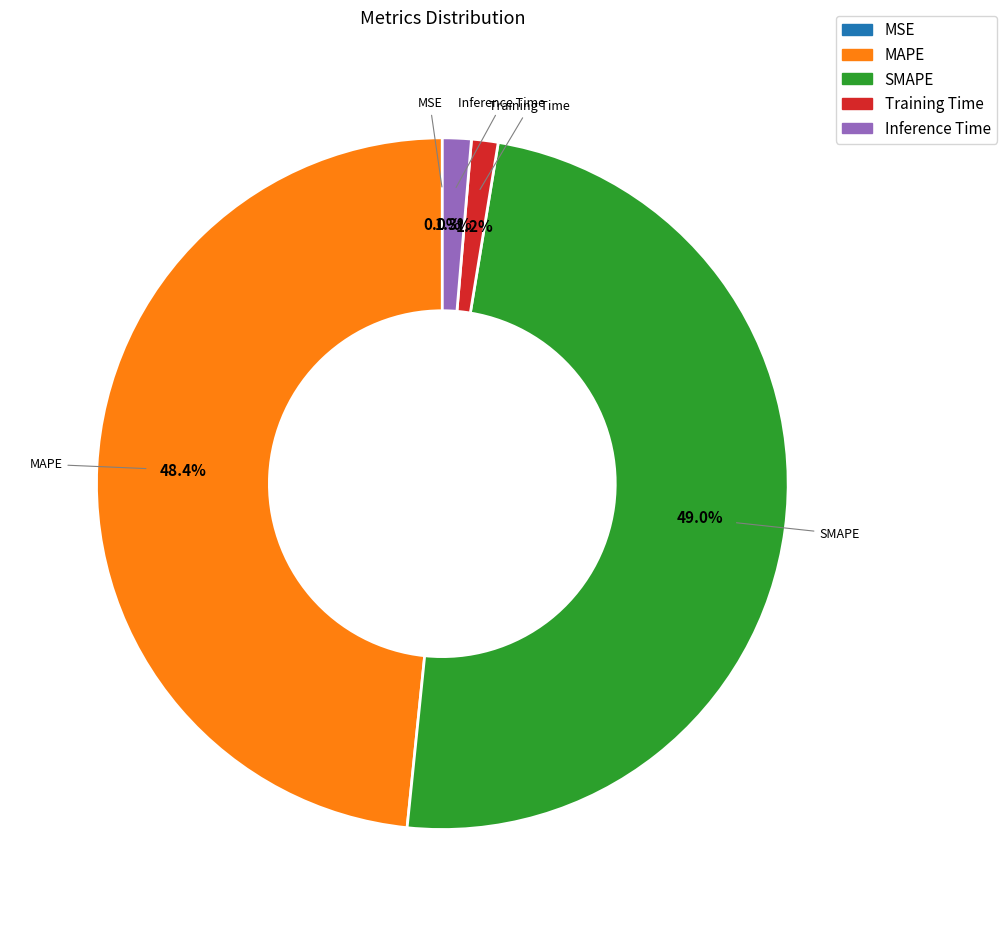

Does MAPE account for over 50% of the chart?

No